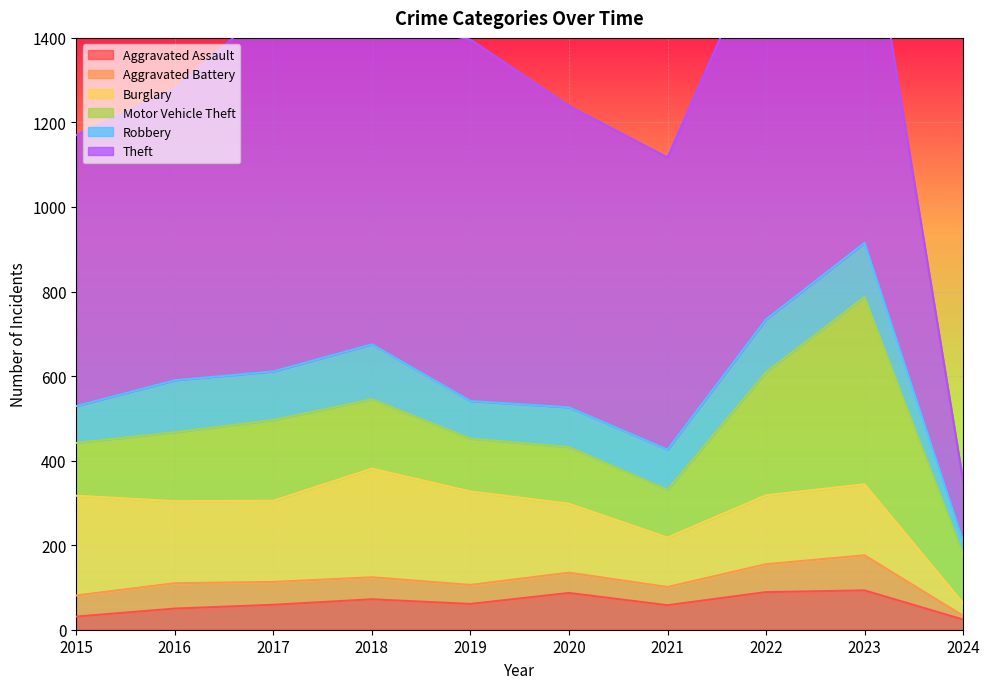

Between 2019 and 2024, which series saw the biggest shift?

Theft